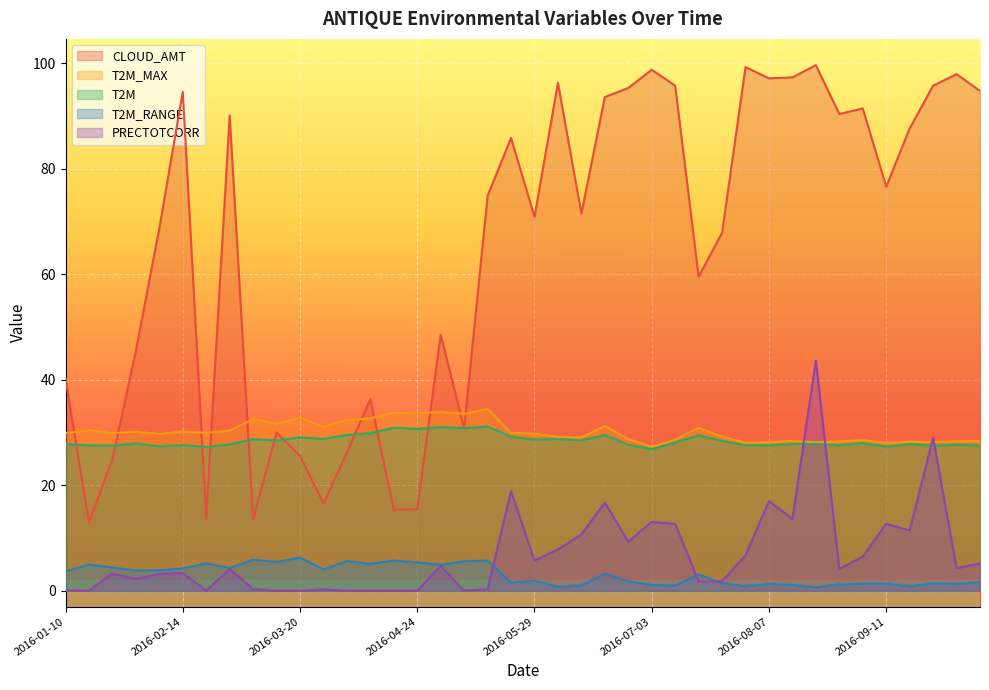

What is the label of the 3rd point from the right?

2016-09-25